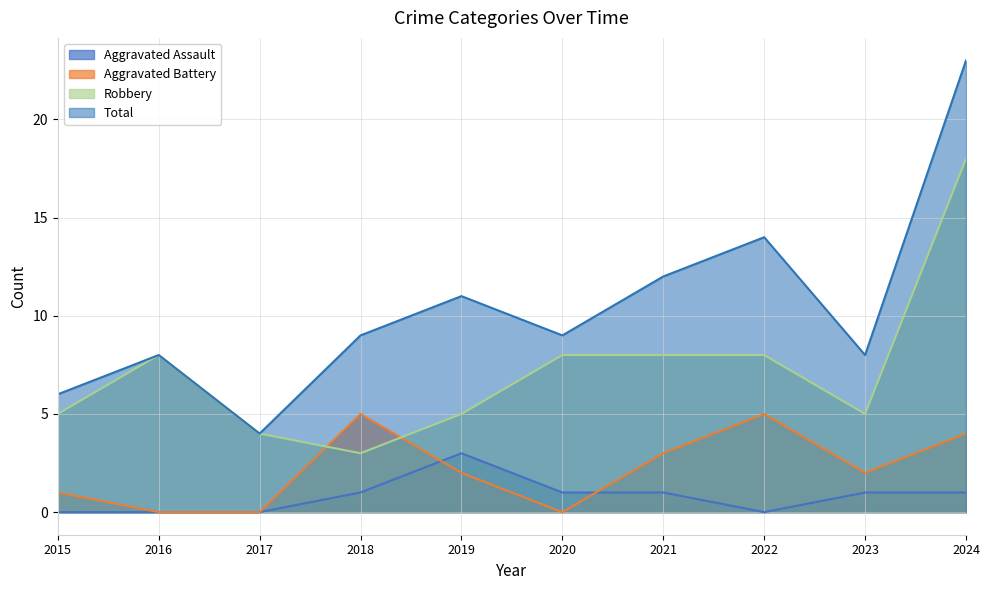

How many Aggravated Battery values are between 0 and 4?

8